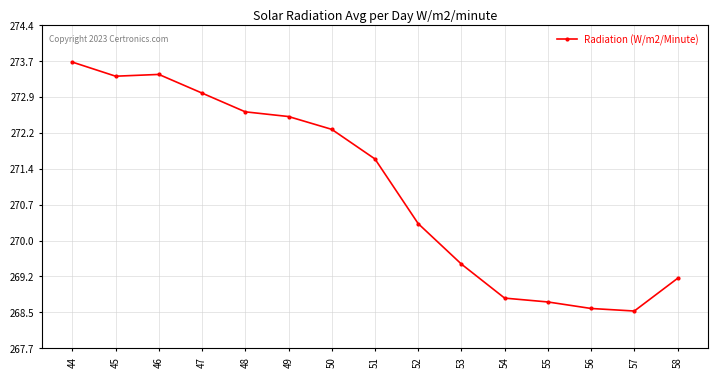

How many lines are shown in the chart?

1